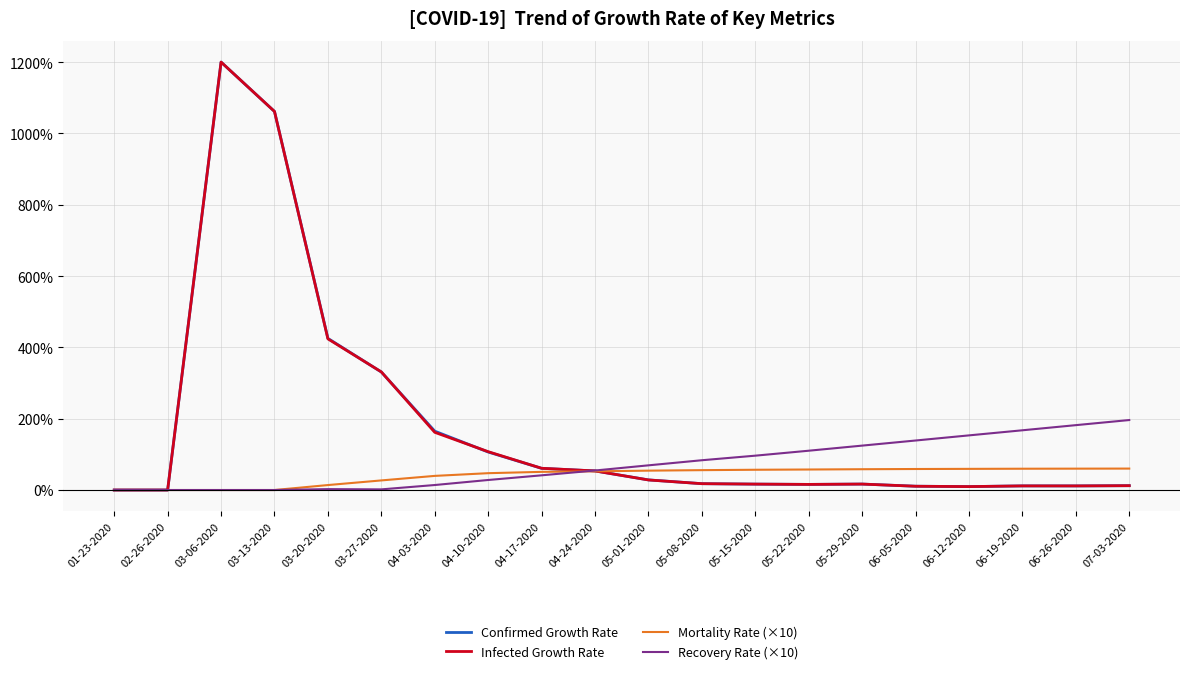

At which category is the sum across all series the highest?

03-06-2020